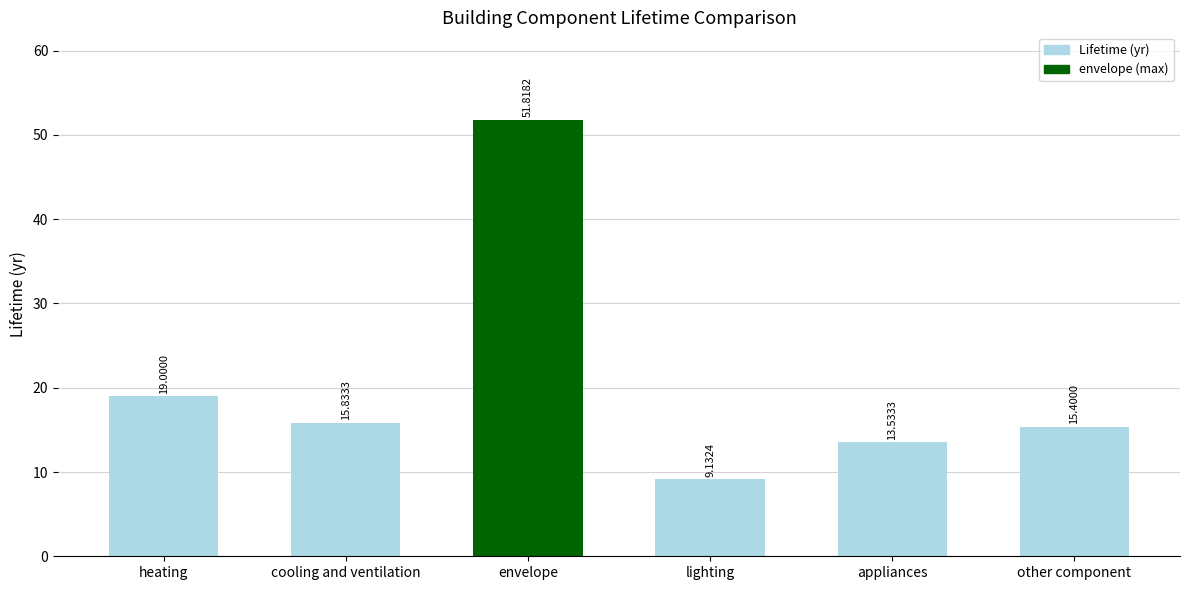

What value does the data have at appliances?

13.5